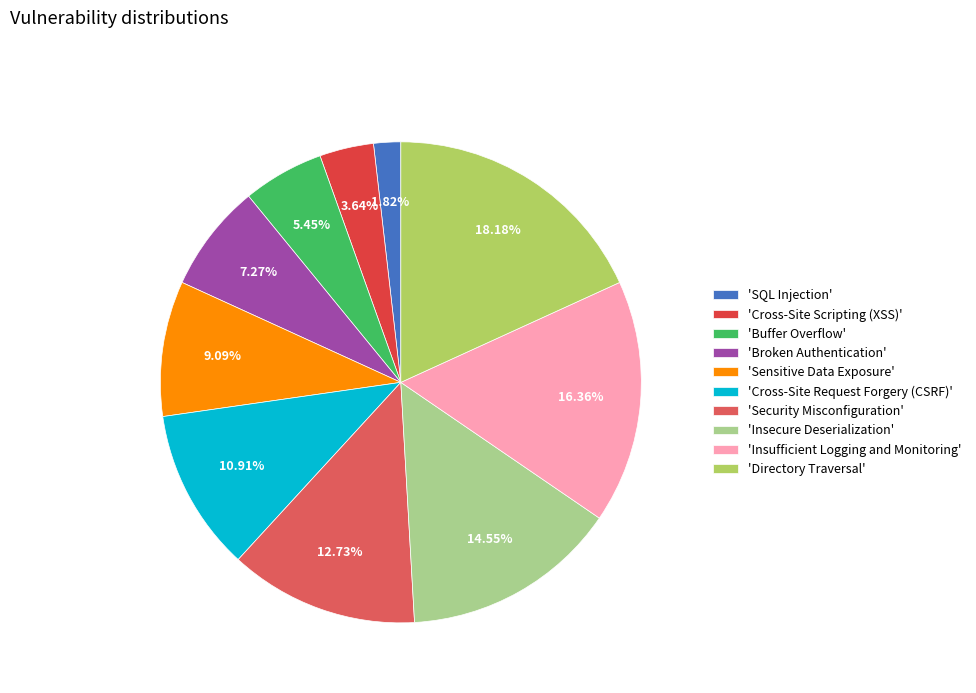

Count the number of slices in the pie.

10